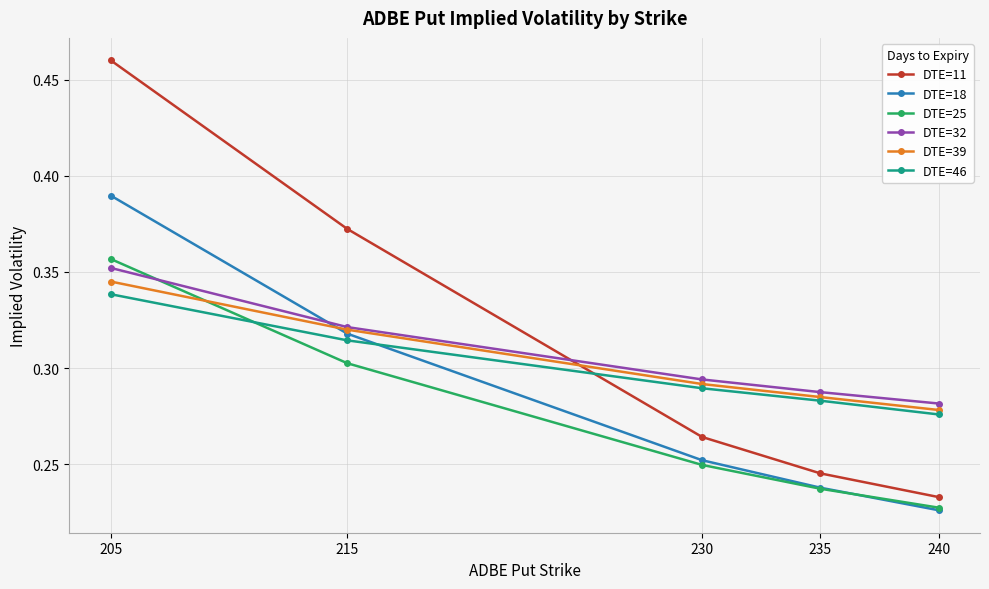

The DTE=18 series shows 0.3 at 230. True or false?

True